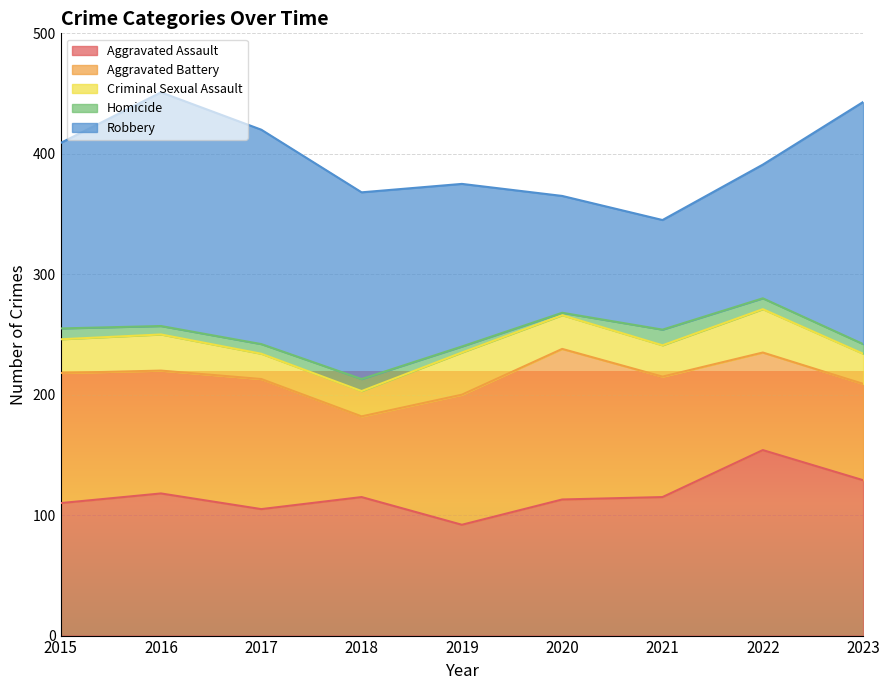

True or false: Aggravated Assault and Aggravated Battery cross at least once.

True